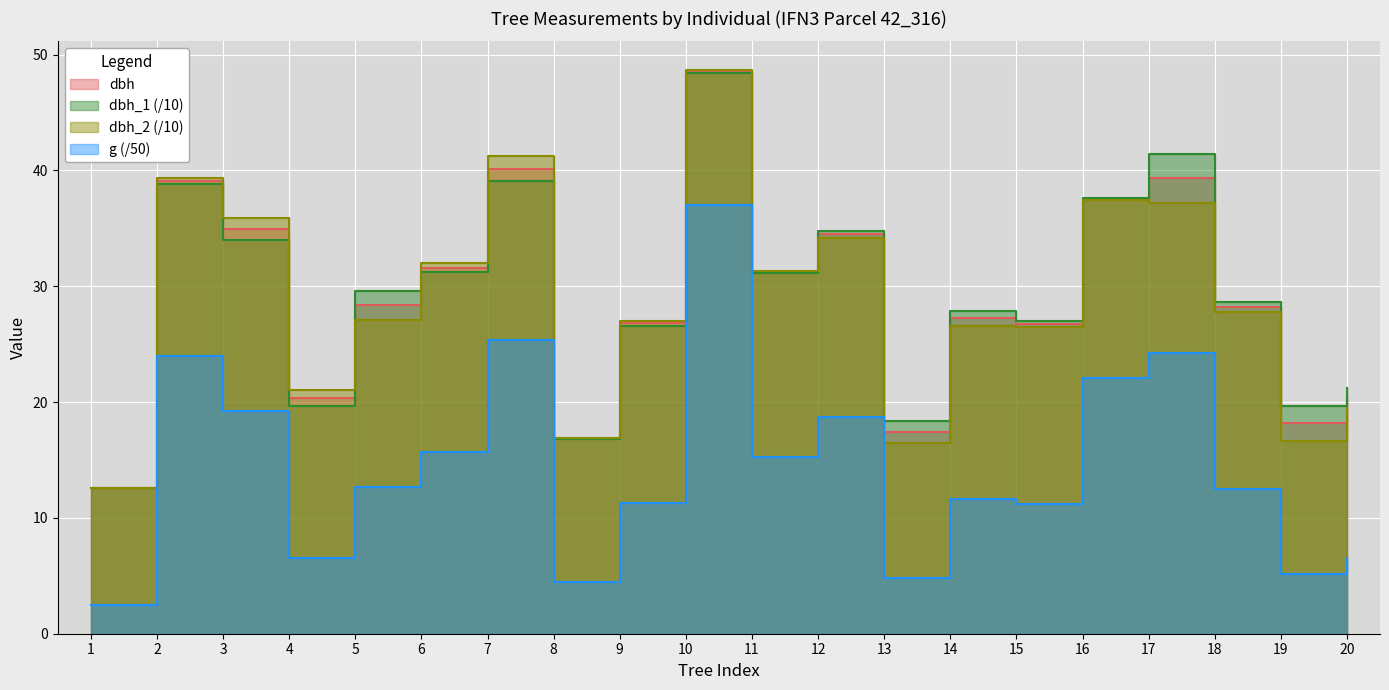

How many lines are shown in the chart?

4